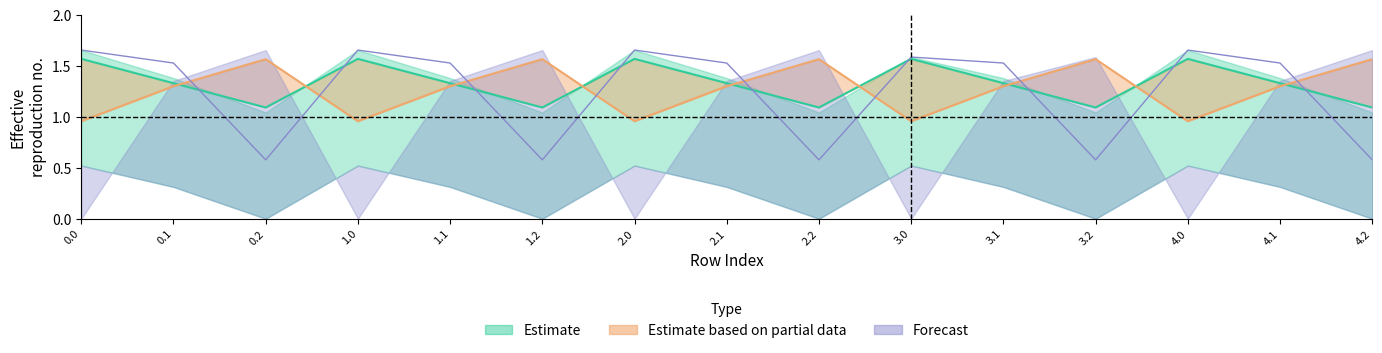

Which label corresponds to the smallest value in the chart?

0.2